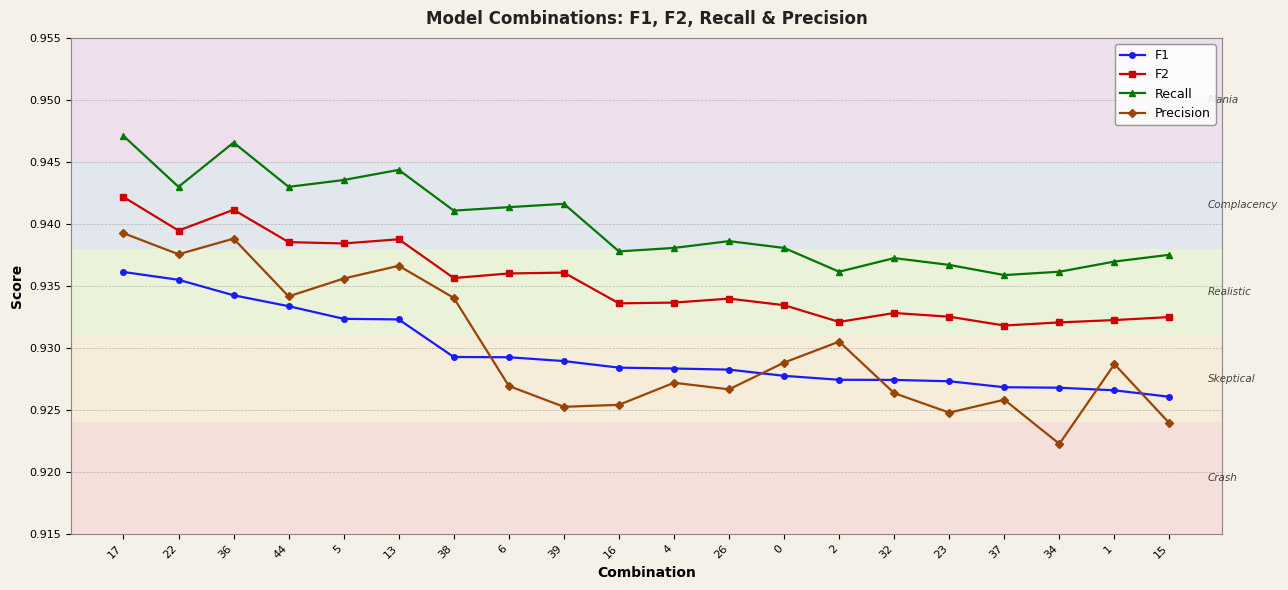

Which series has the largest range (max minus min)?

Precision